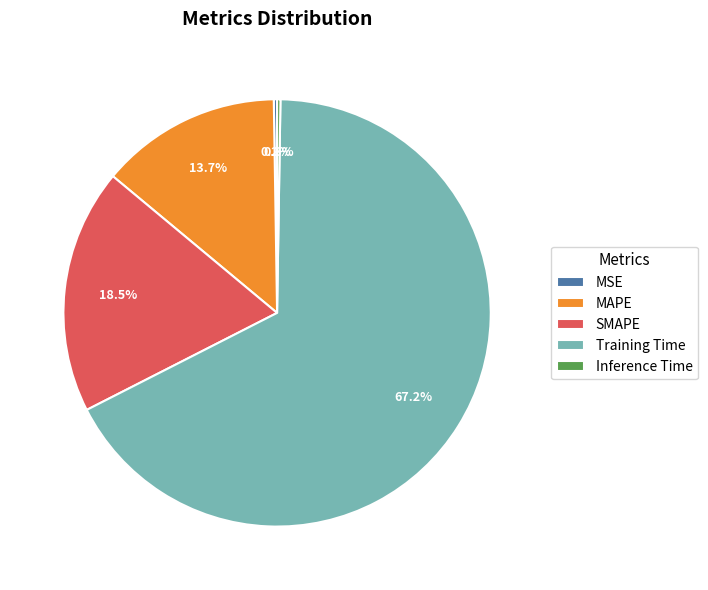

What percentage is the MAPE slice, to the nearest percent?

14%